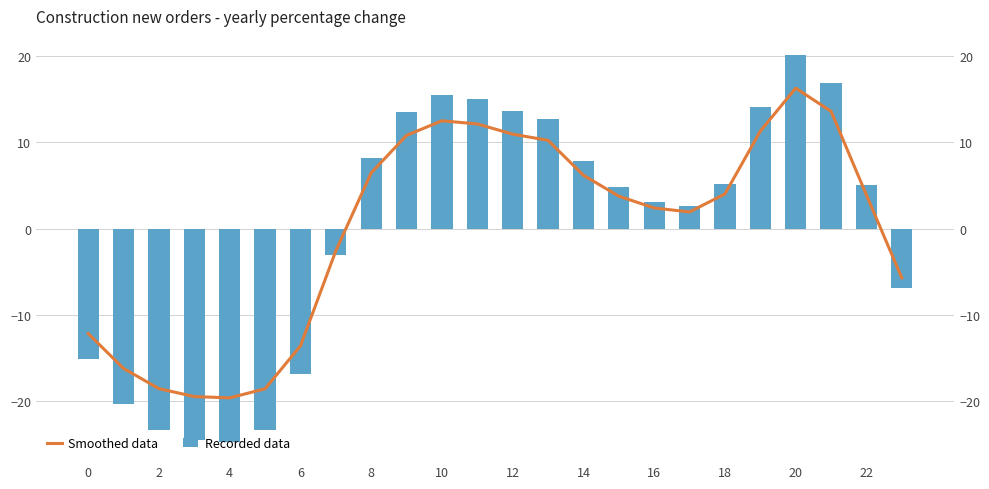

What is the lowest value of the Smoothed data series?

-19.7